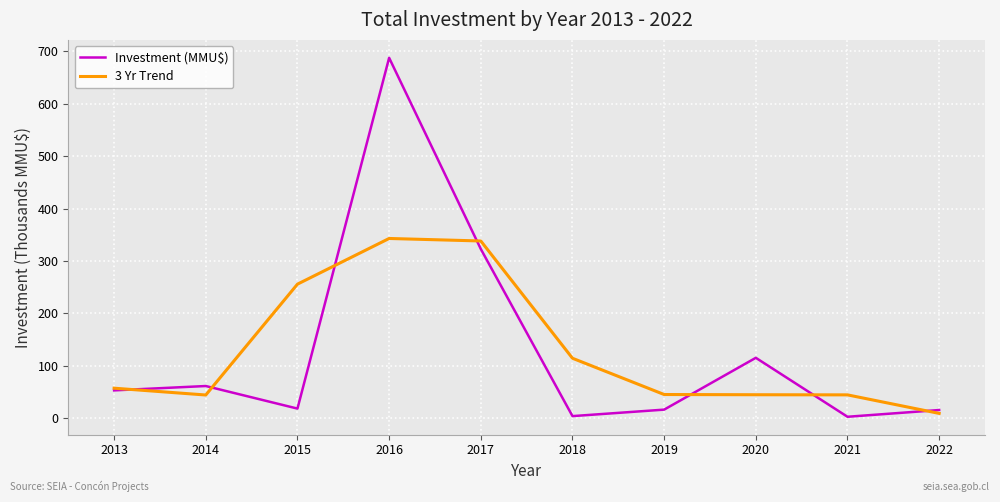

What is the total value across all series at 2021?

47.6